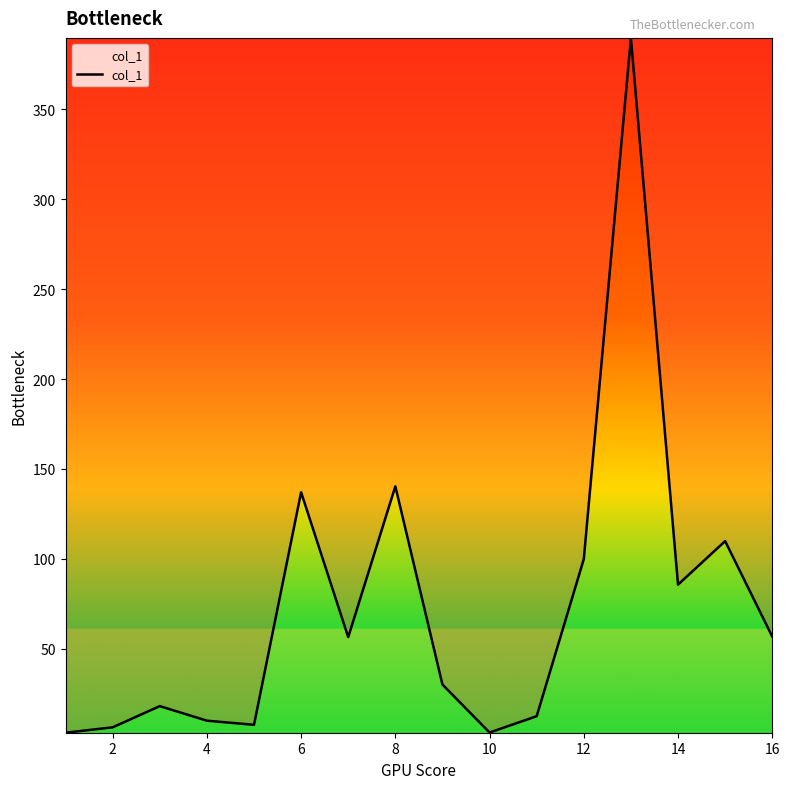

What is the maximum value shown in the chart?

389.8